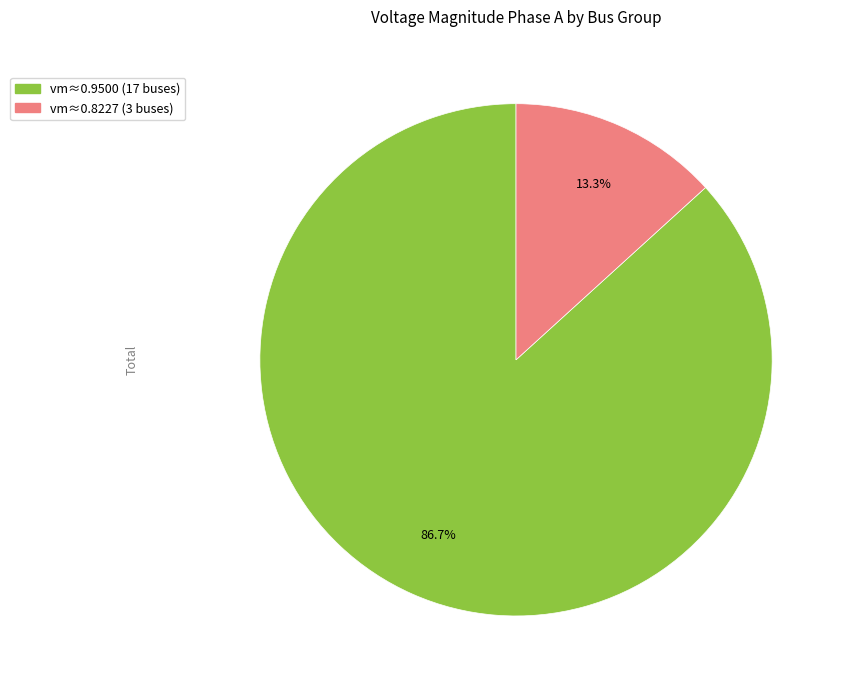

Is there any slice that represents more than half of the pie?

Yes